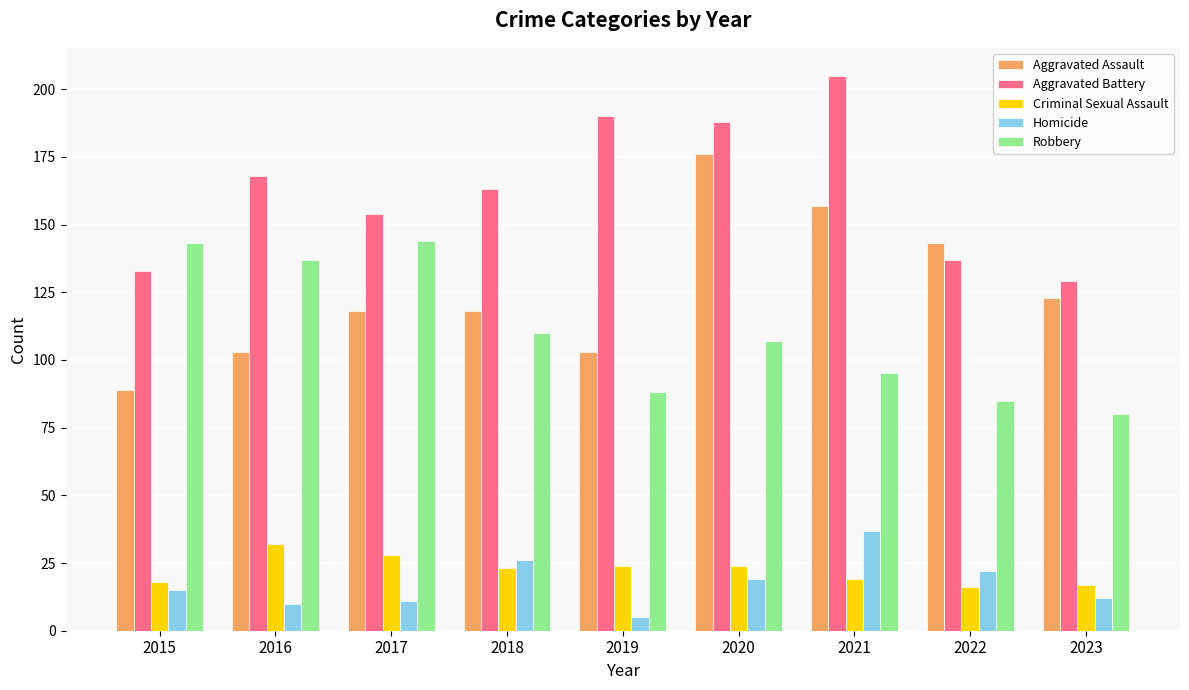

What is the difference between the highest and lowest values at 2015?

128